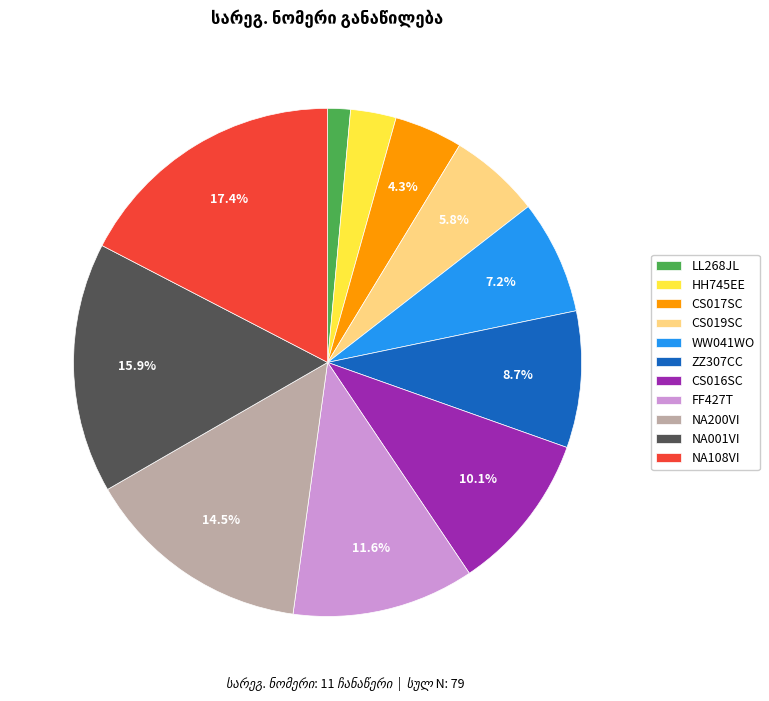

How many slices are in this pie chart?

11